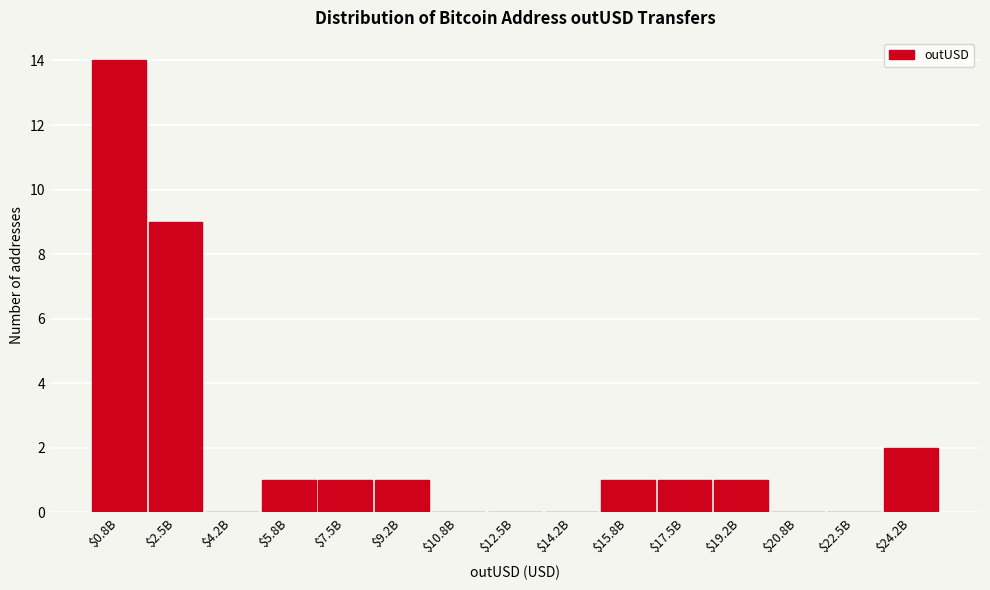

The value at $24.2B is 3. True or false?

False